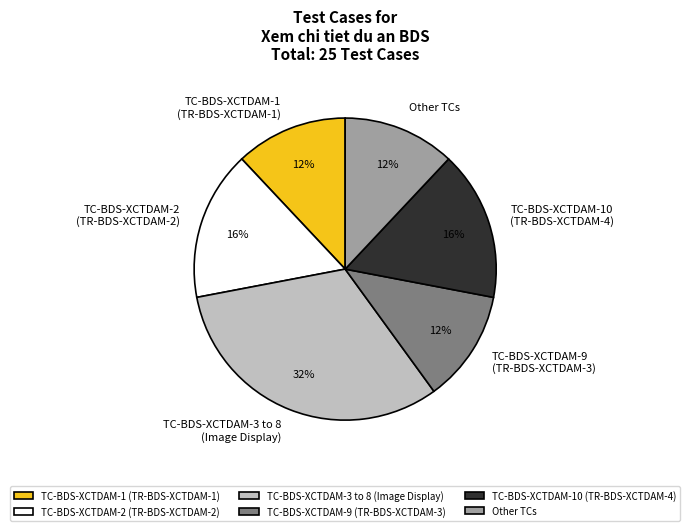

Is the sum of TC-BDS-XCTDAM-10 (TR-BDS-XCTDAM-4) and Other TCs greater than half?

No